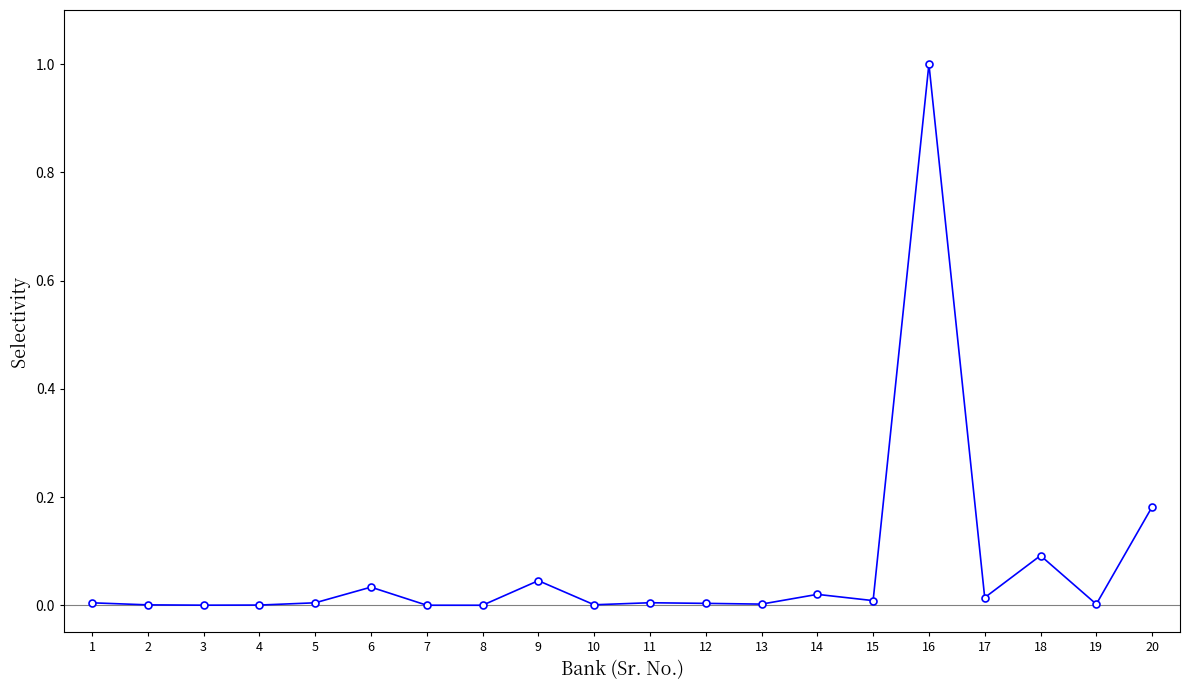

Which category has the highest value across all series?

16